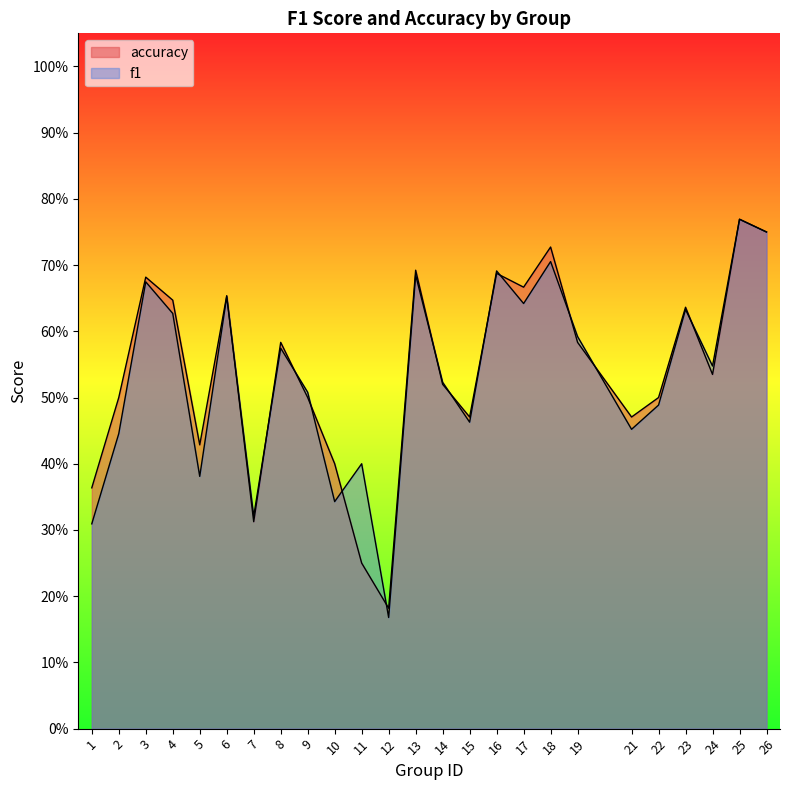

What is the smallest value displayed?

0.2